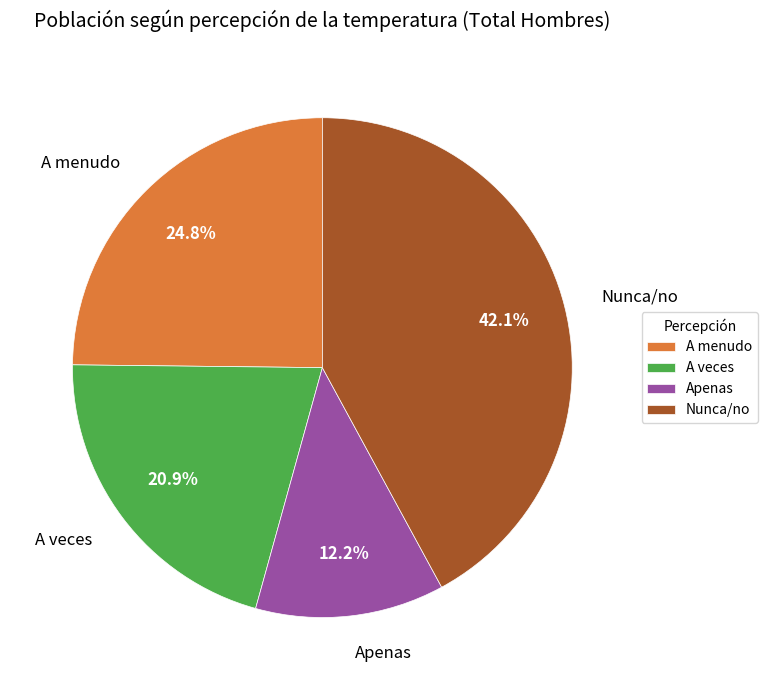

True or false: A veces accounts for 29% of the total.

False